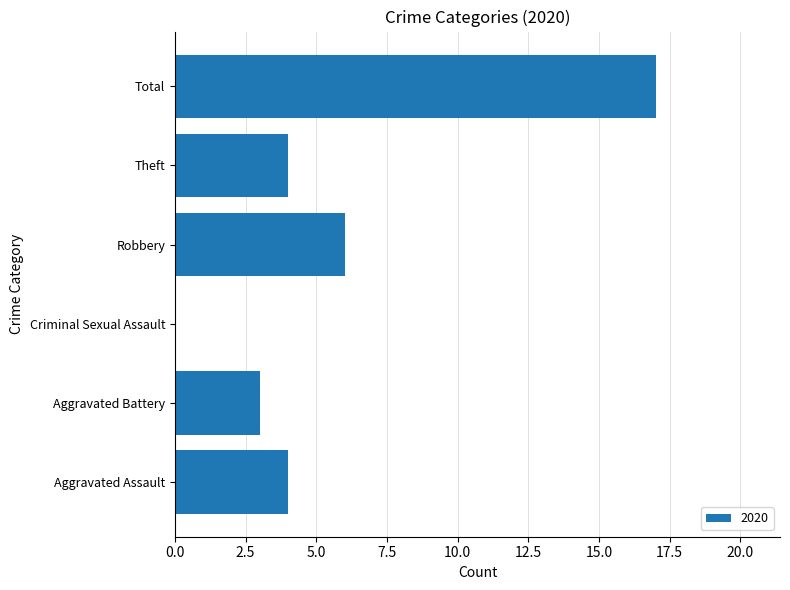

At which category does the chart reach its peak across all series?

Total